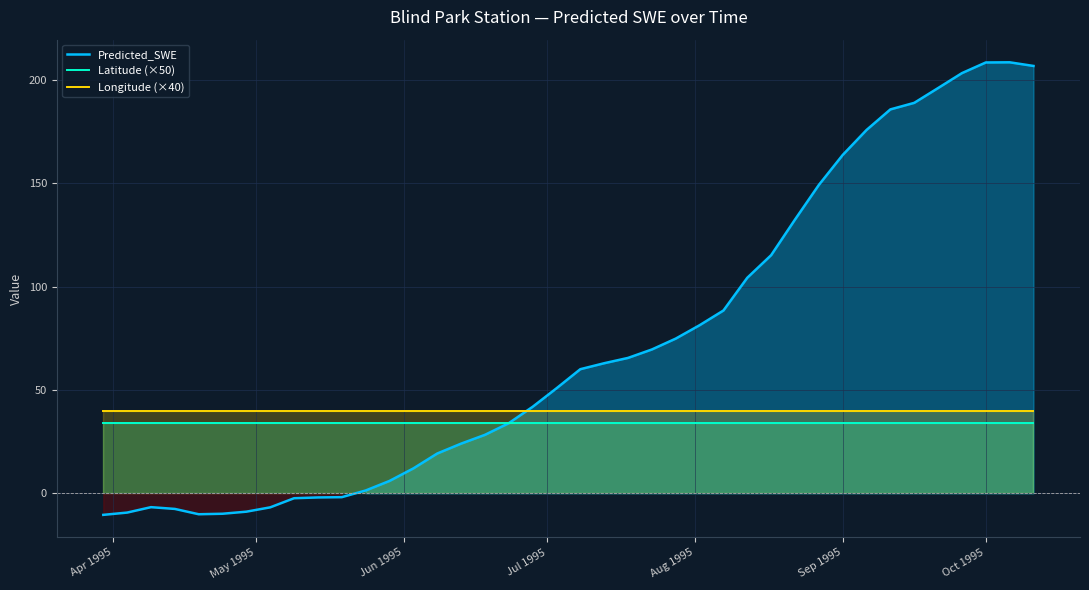

What is the sum of all Predicted_SWE values?

2884.3